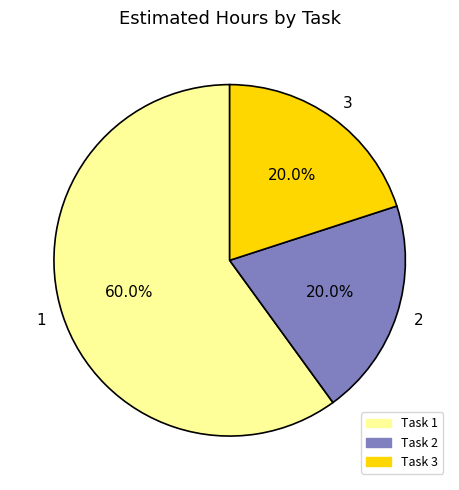

Which category has the biggest portion of the pie?

Task 1